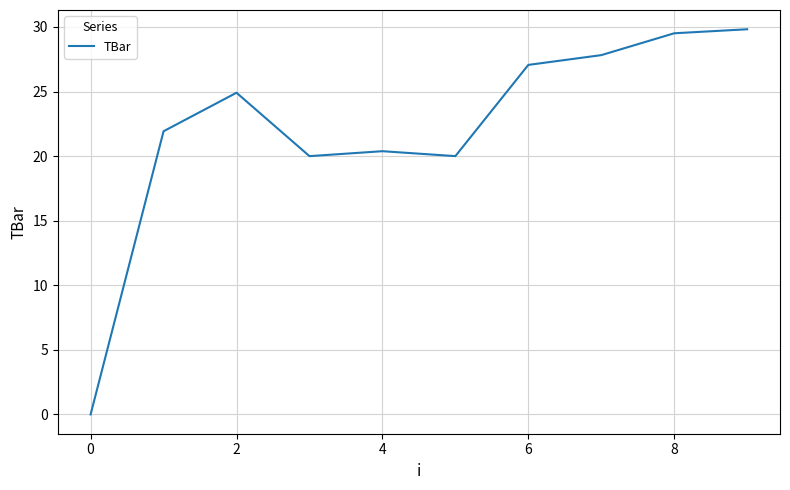

What is the difference between the maximum and minimum values?

29.8